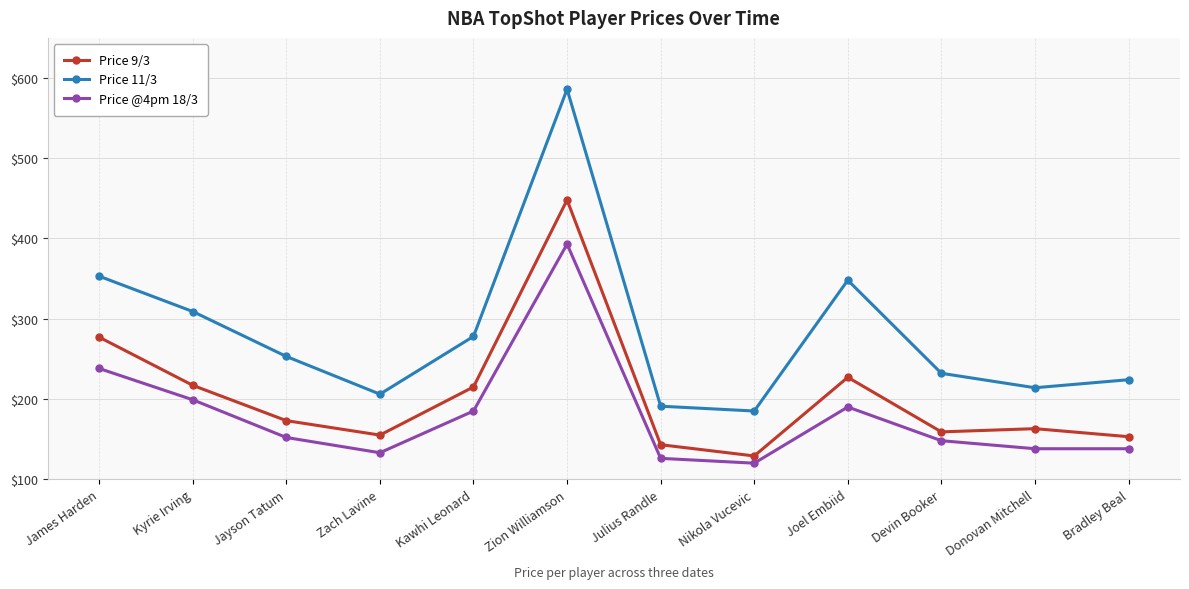

What is the approximate value of Price 9/3 at Joel Embiid?

227